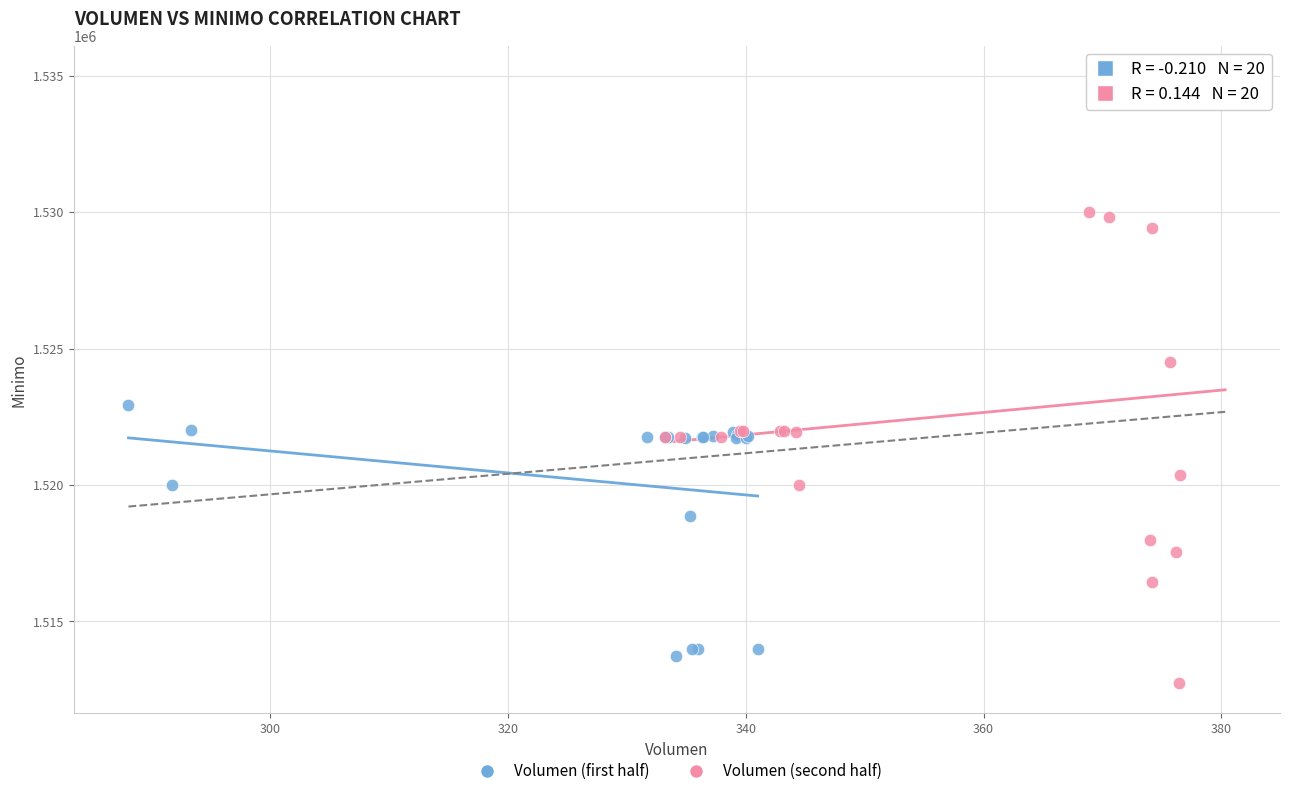

Which series has the largest Y range (max minus min)?

Volumen (second half)